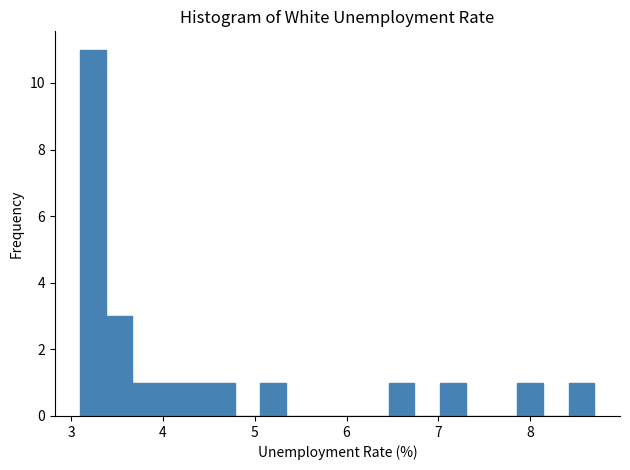

Around what value on the x-axis is the tallest bar? Give the approximate position of its centre, as read against the axis.

3.2